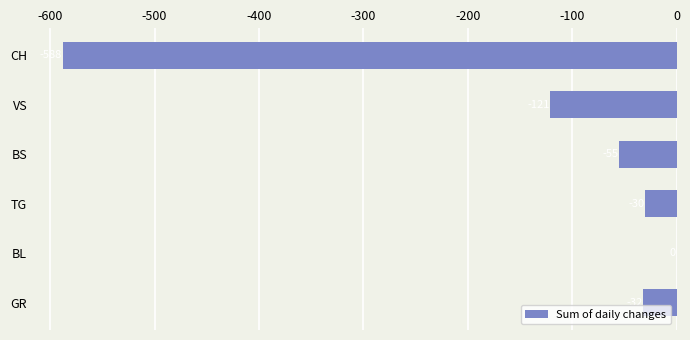

The value at BL is -276. True or false?

False